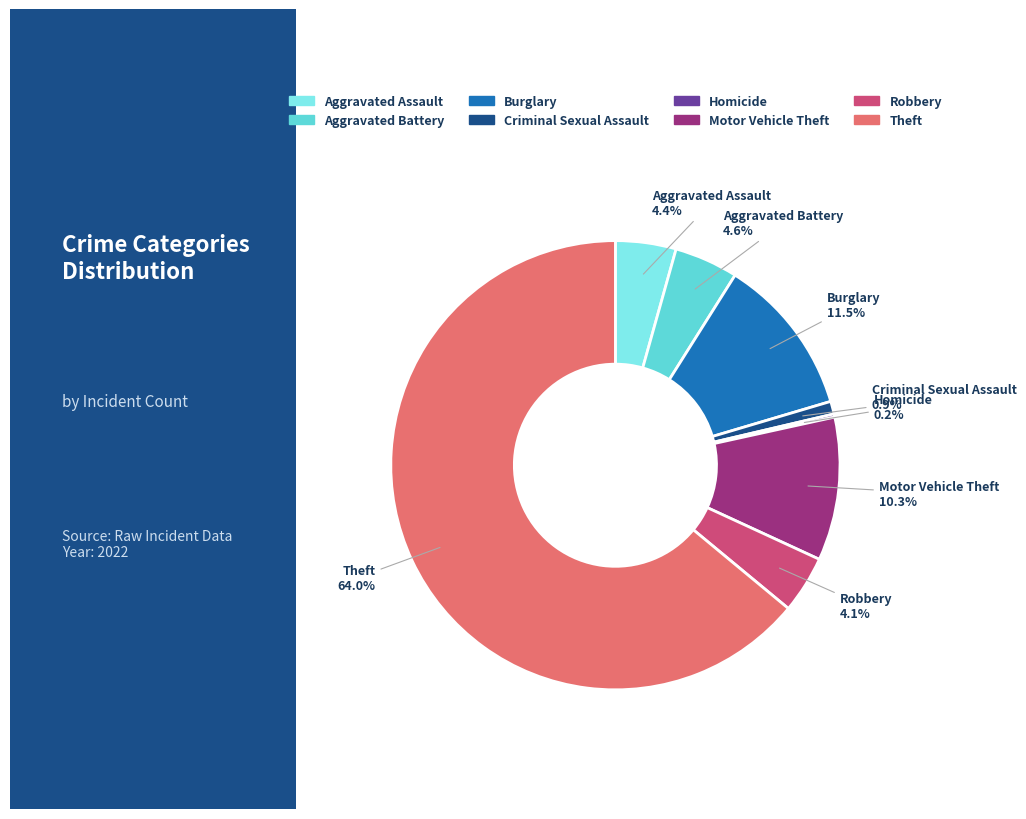

Is there any slice that represents more than half of the pie?

Yes